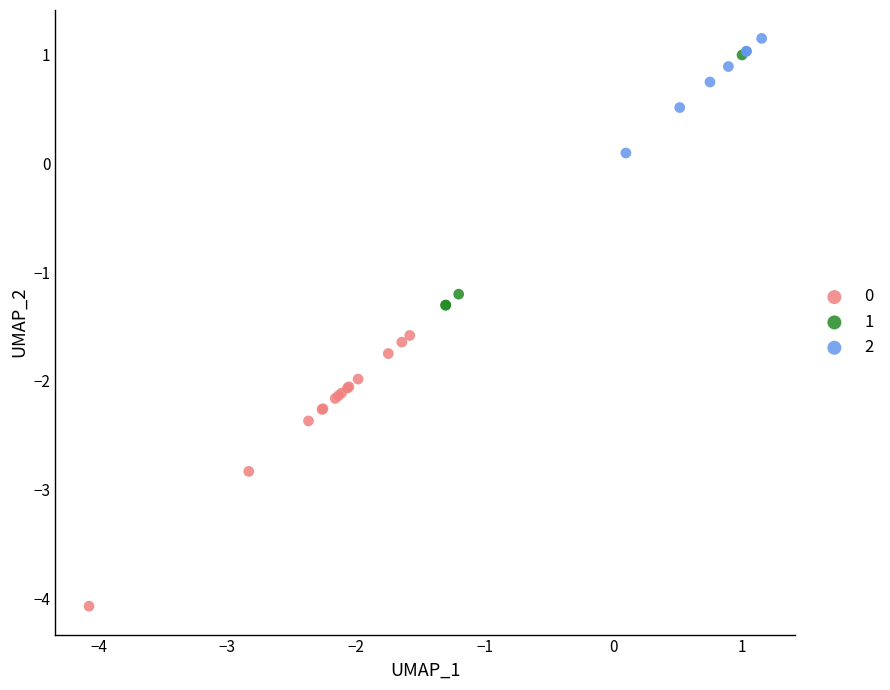

Which series has the widest spread of Y values?

0